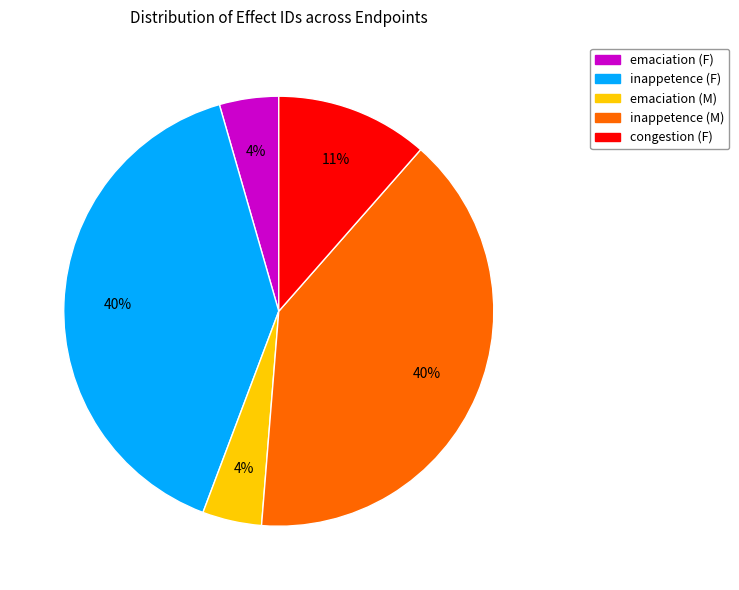

Approximately how many times larger is the value at congestion (F) compared to inappetence (M)?

0.3